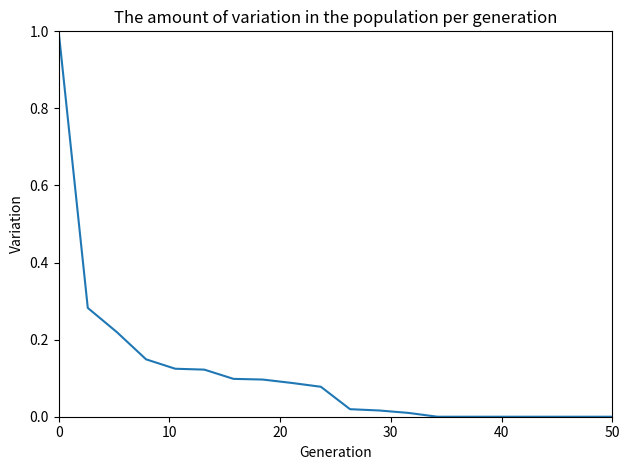

What is the maximum value shown in the chart?

1.0